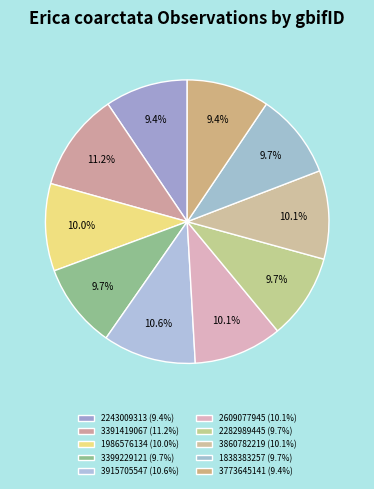

Is 3391419067 the majority of the pie?

No